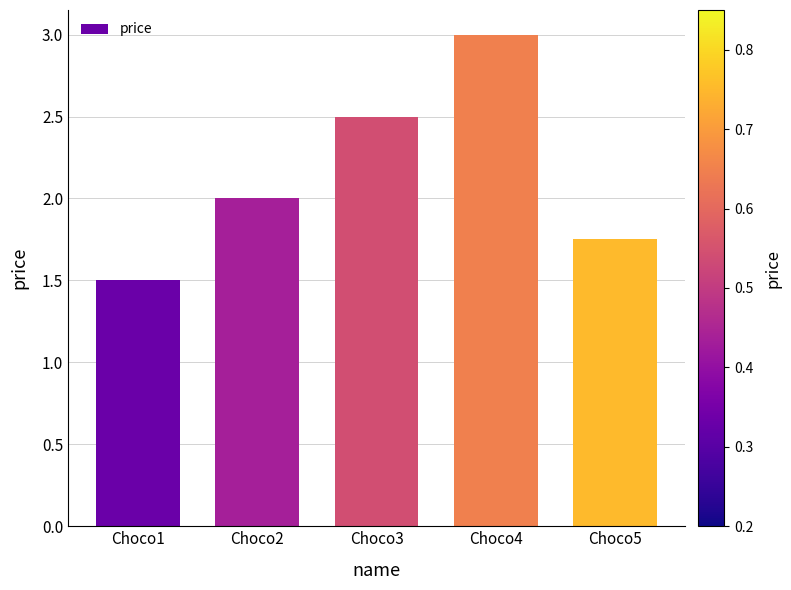

How many bars are there in total?

5